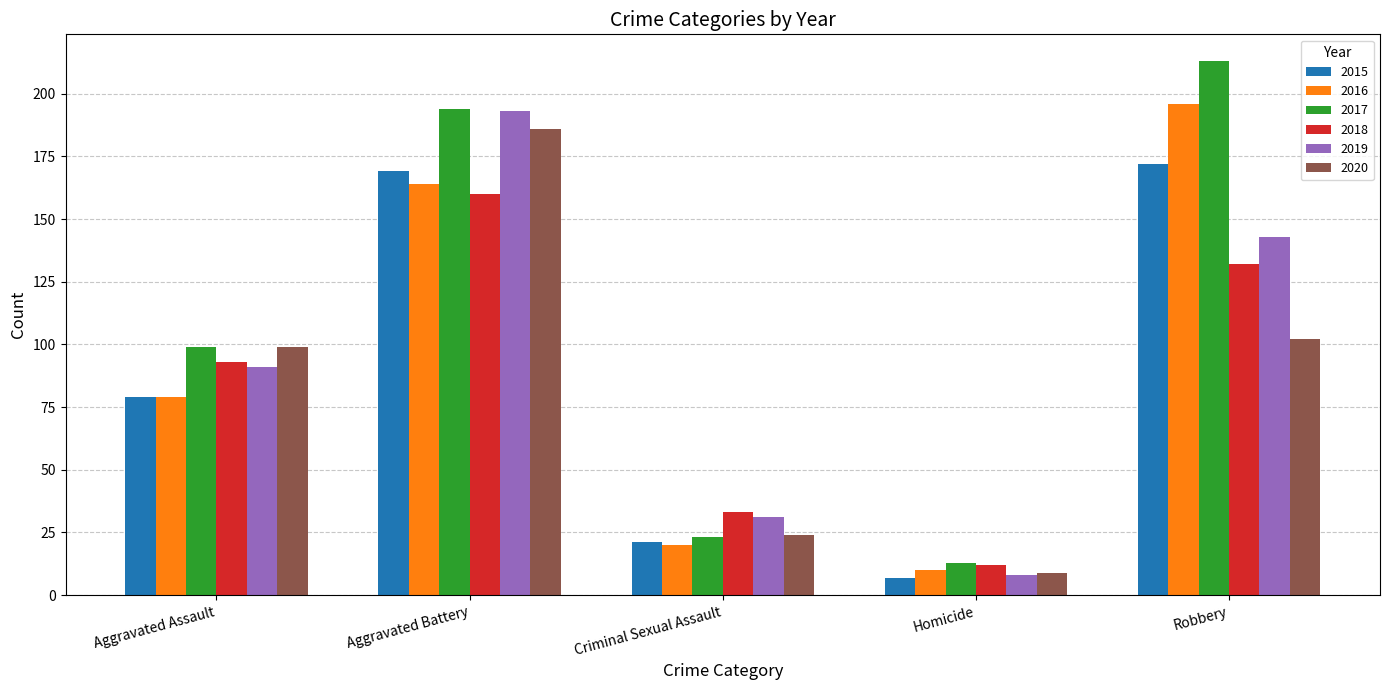

What position from the right is Homicide?

2